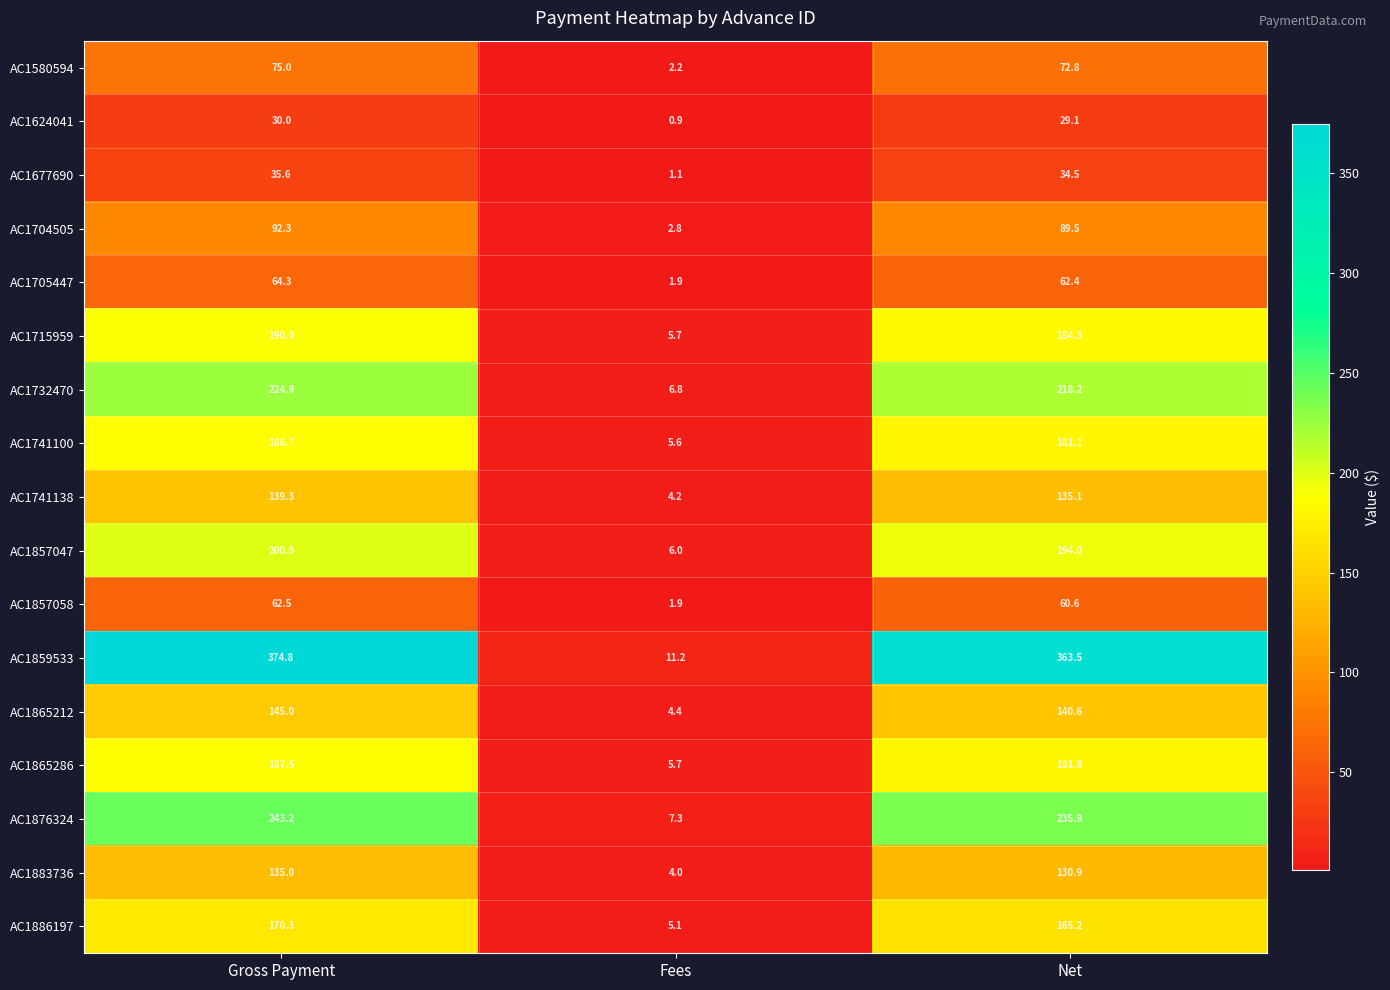

Which series has the largest total across all categories?

AC1859533